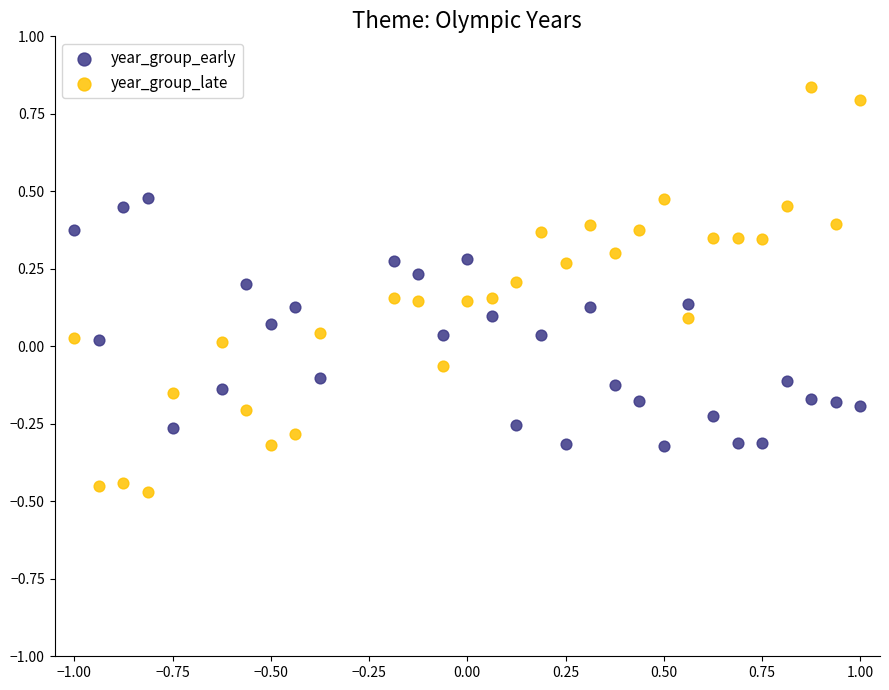

Which series has the largest Y range (max minus min)?

year_group_late